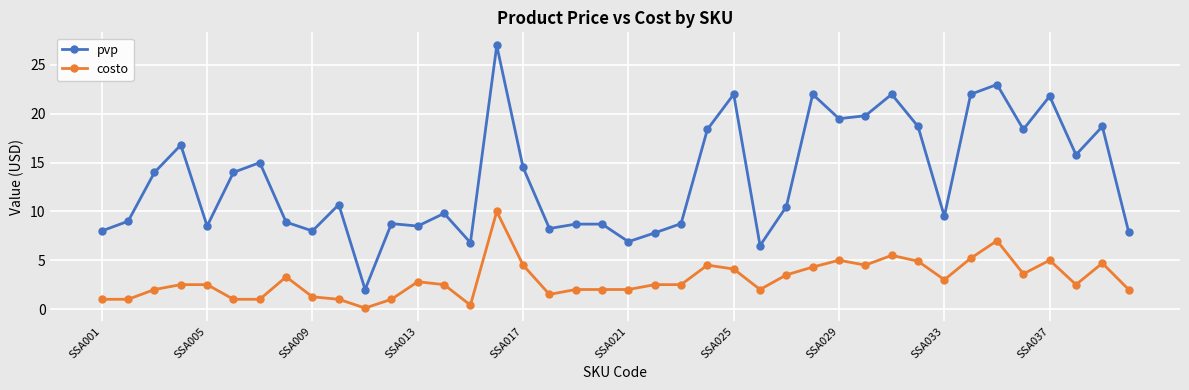

What is the average value of the pvp series?

13.4